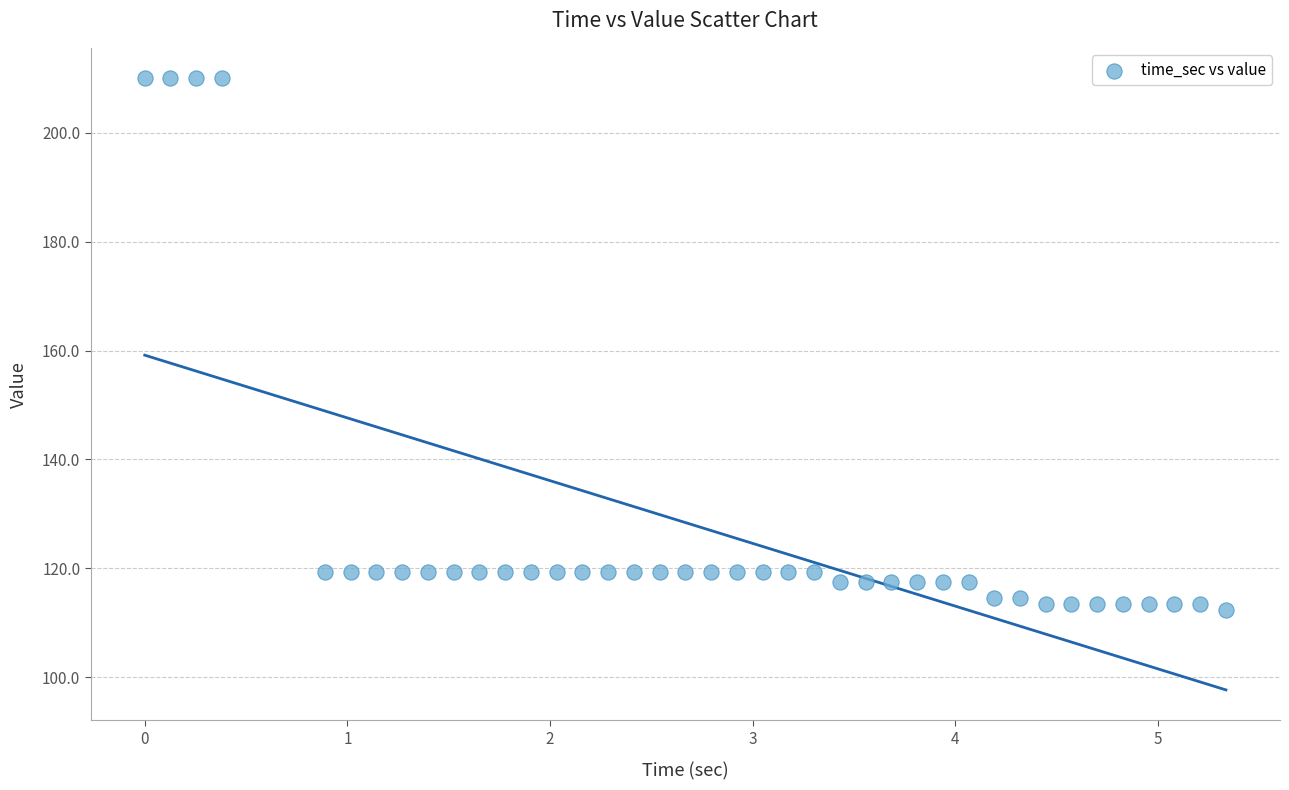

What is the range of Y values (max minus min)?

97.7